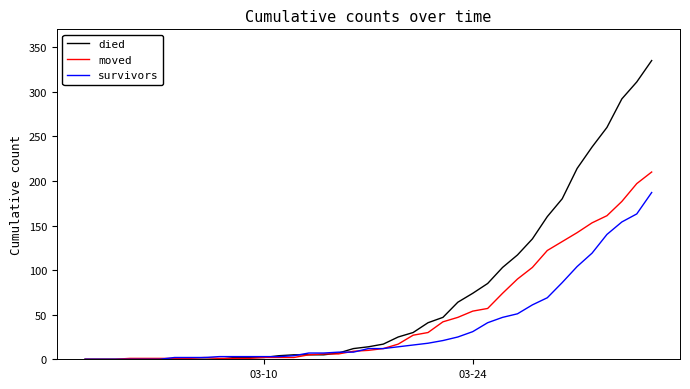

Which series has the largest total across all categories?

died